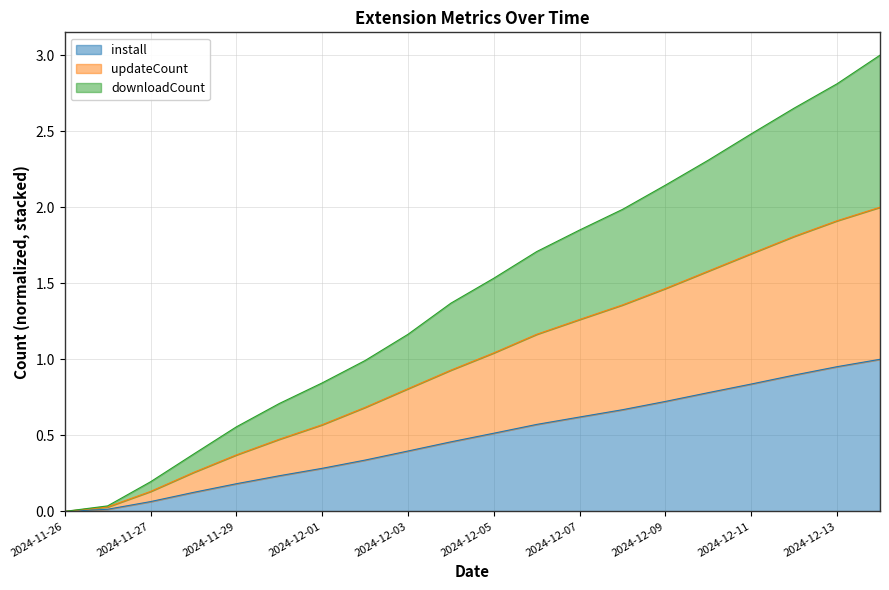

Is it true that install equals 0.5 at 2024-12-05?

True